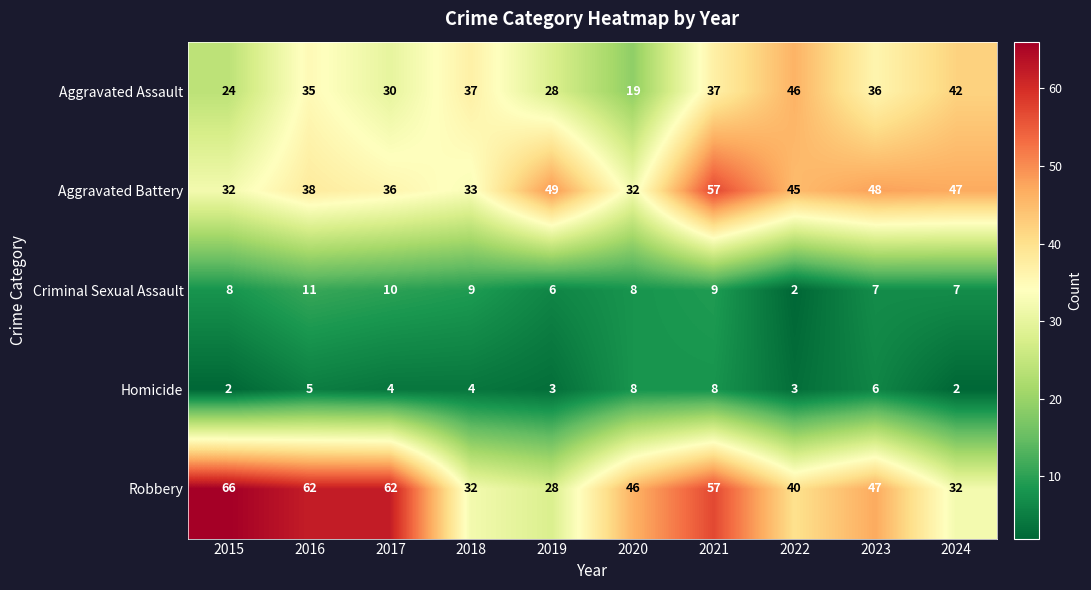

At which category does the chart reach its peak across all series?

2015